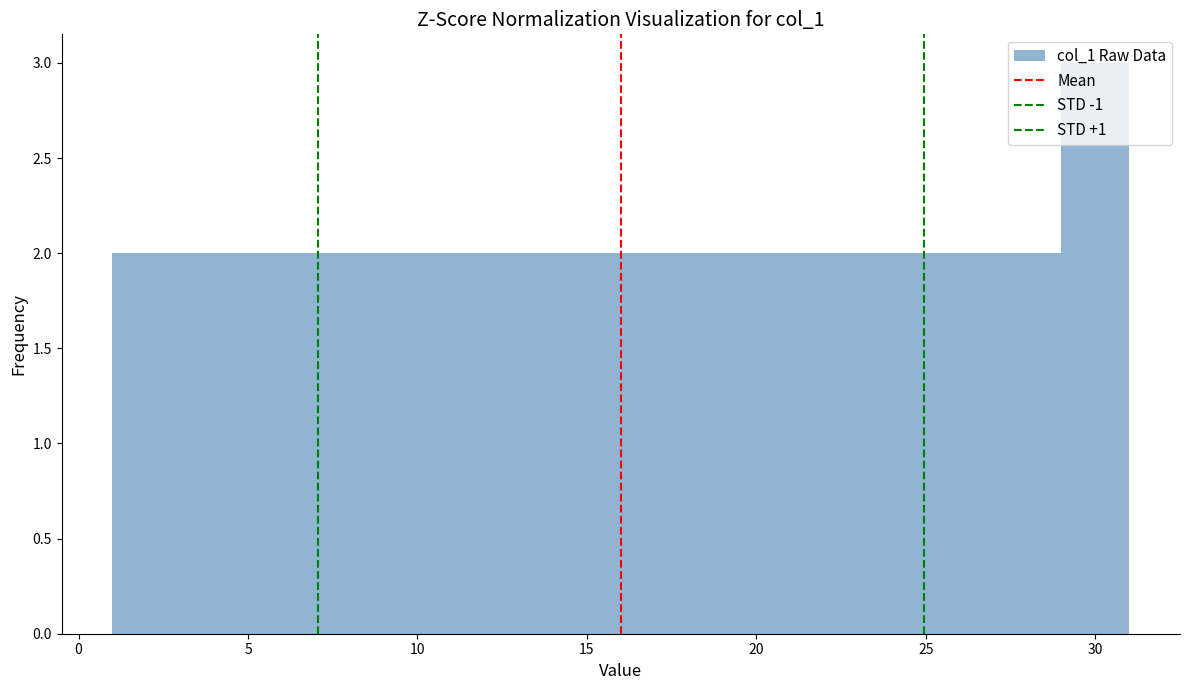

Which range on the x-axis has the tallest bar?

29 to 31